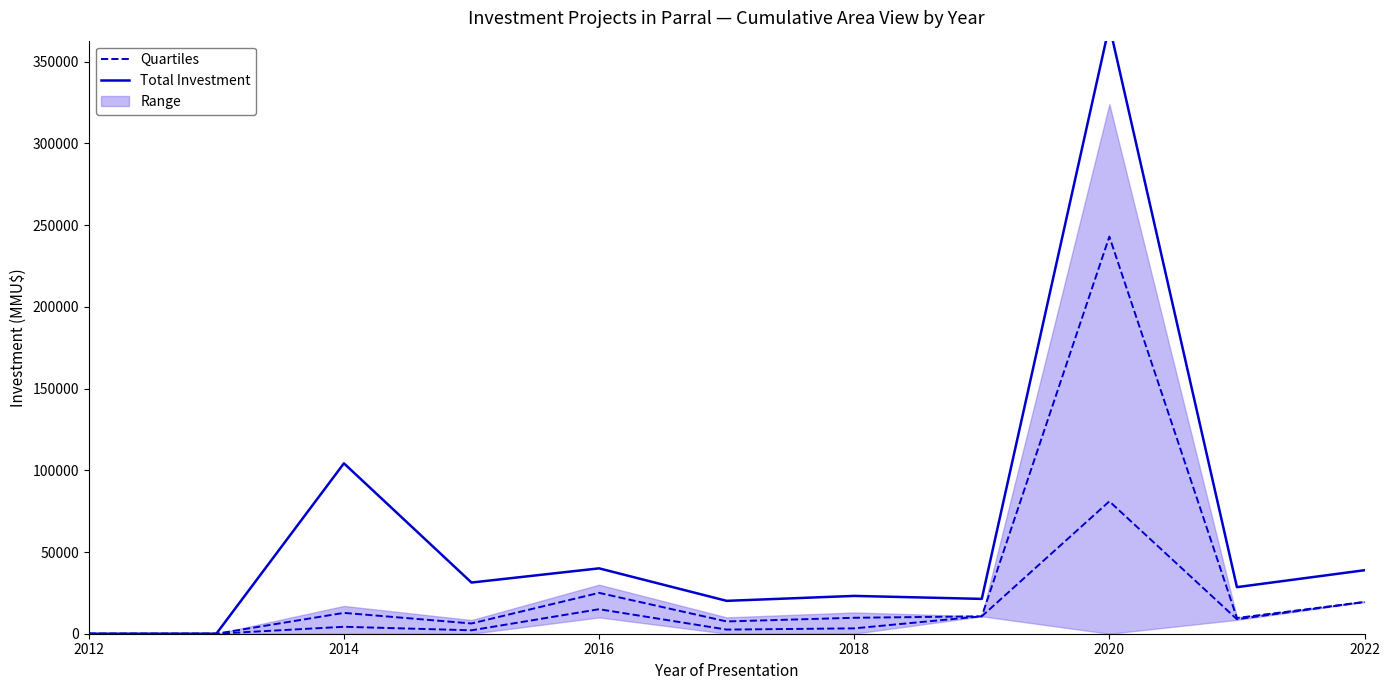

The value of Total Investment at 2014 is 184470.1. True or false?

False